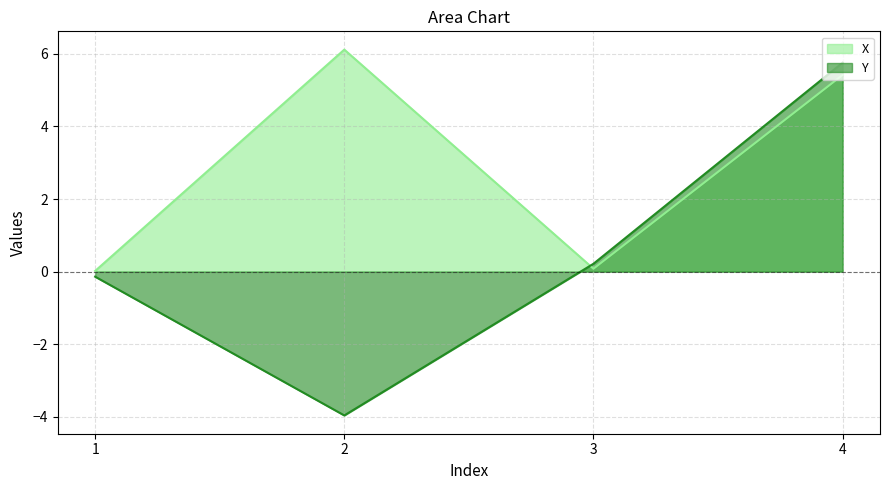

How many times do Y and X cross each other?

1